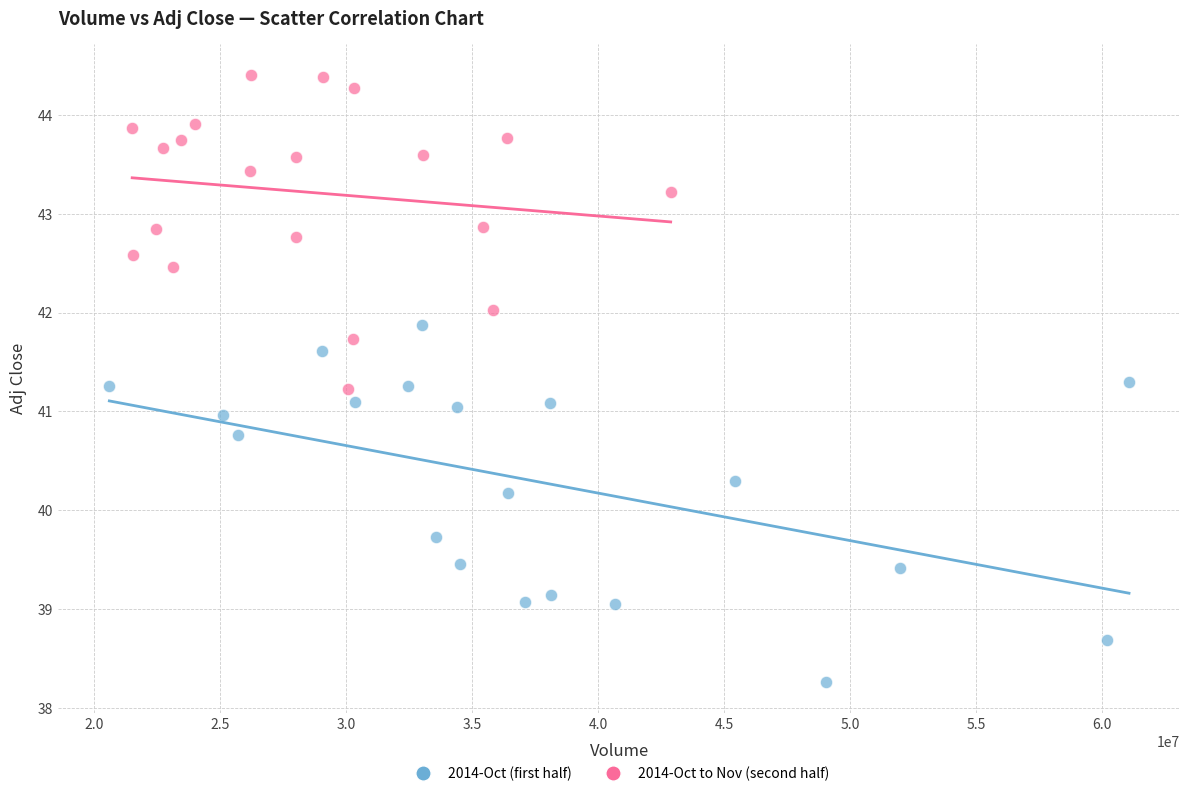

Which series contains the highest Y value?

2014-Oct to Nov (second half)